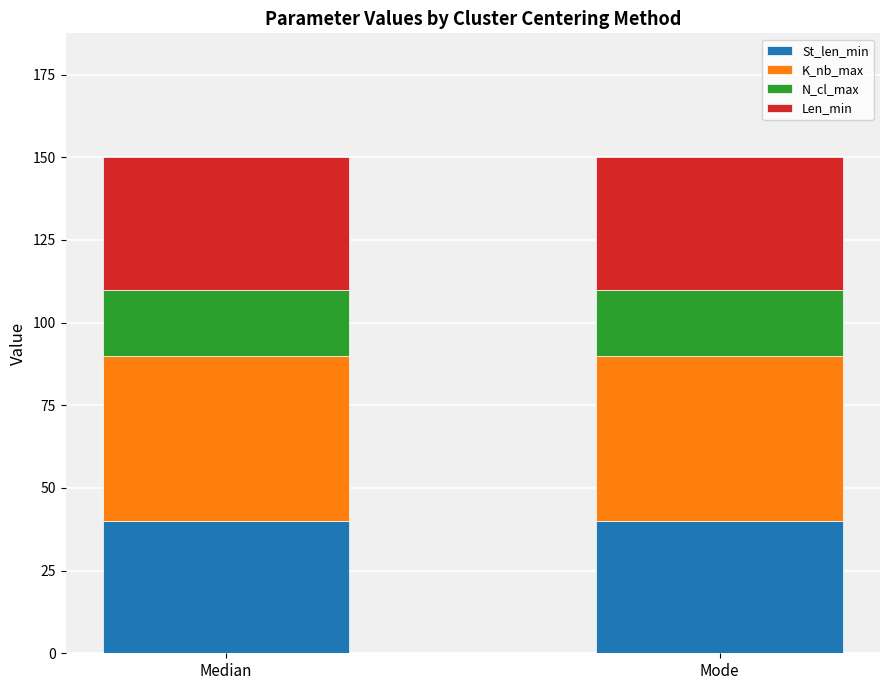

Are the bars horizontal?

No